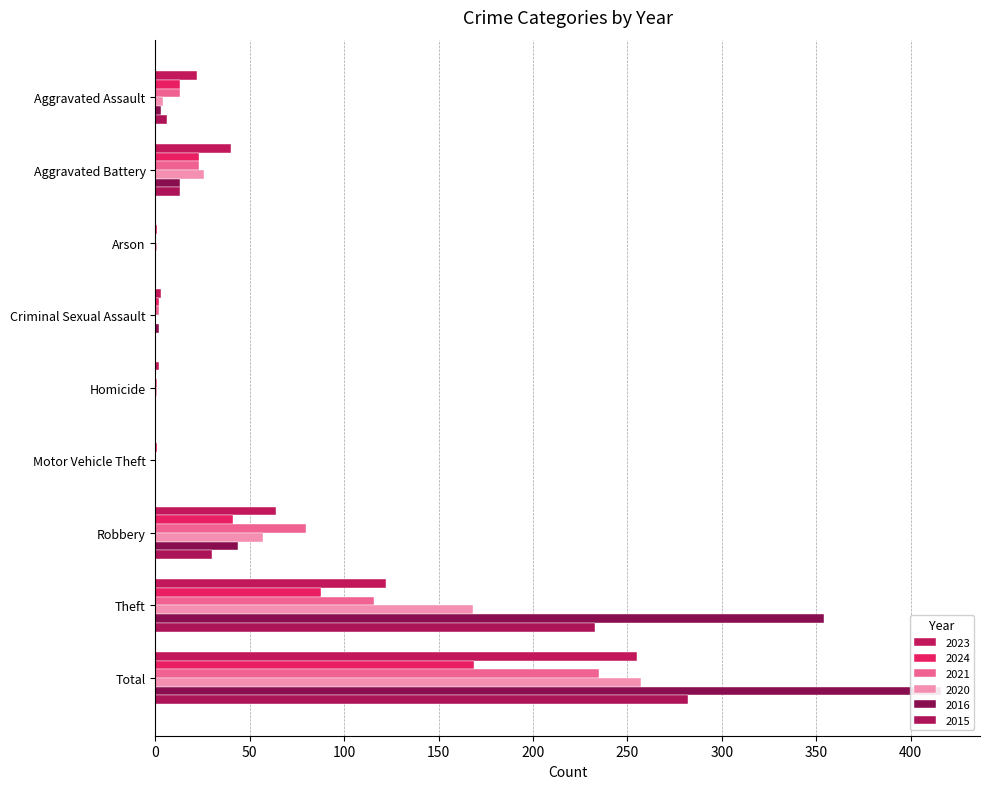

Rank the series at Arson from highest to lowest value.

2024, 2020, 2023, 2021, 2016, 2015